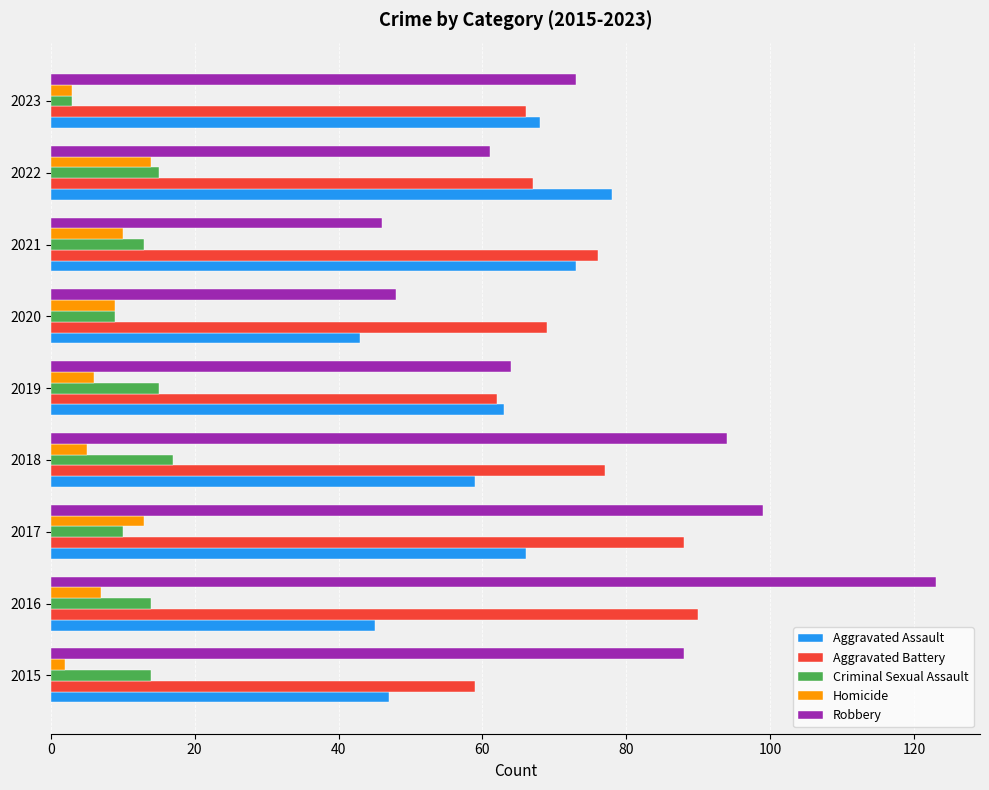

The Aggravated Battery series shows 88 at 2017. True or false?

True